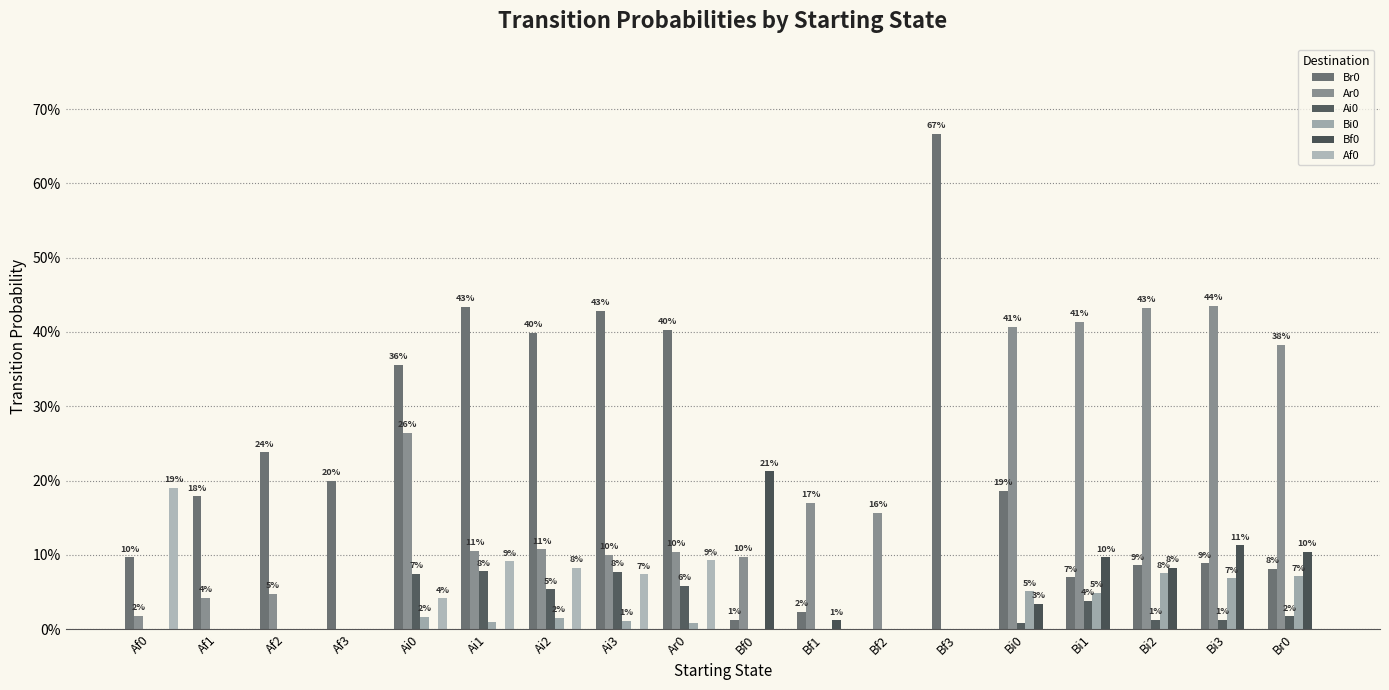

Which series has the largest total across all categories?

Br0